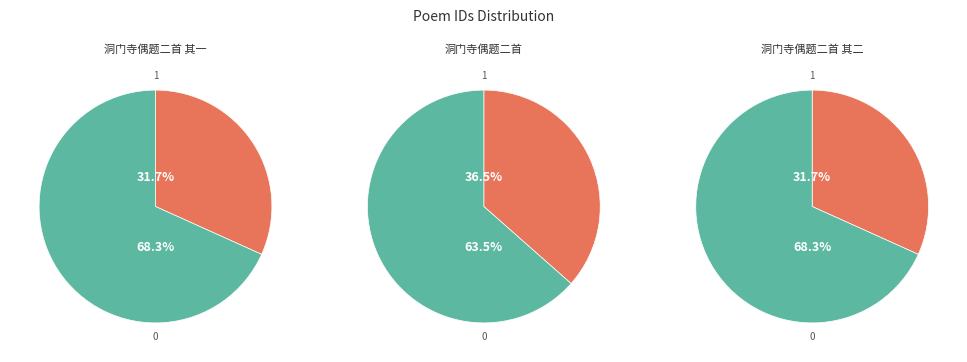

Rank the categories by value from lowest to highest.

洞门寺偶题二首 其一, 洞门寺偶题二首 其二, 洞门寺偶题二首